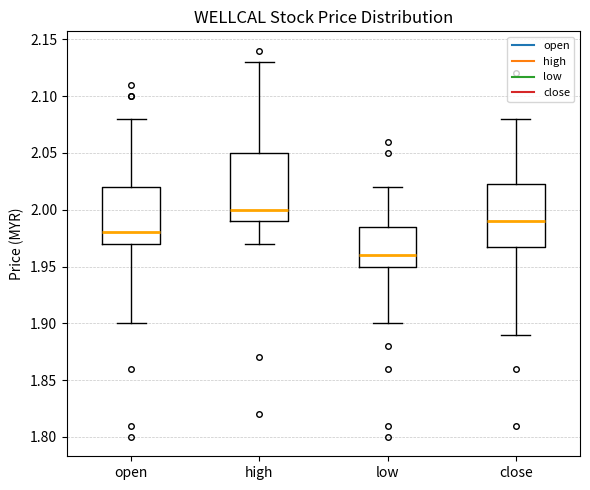

Which box has the highest median line?

high